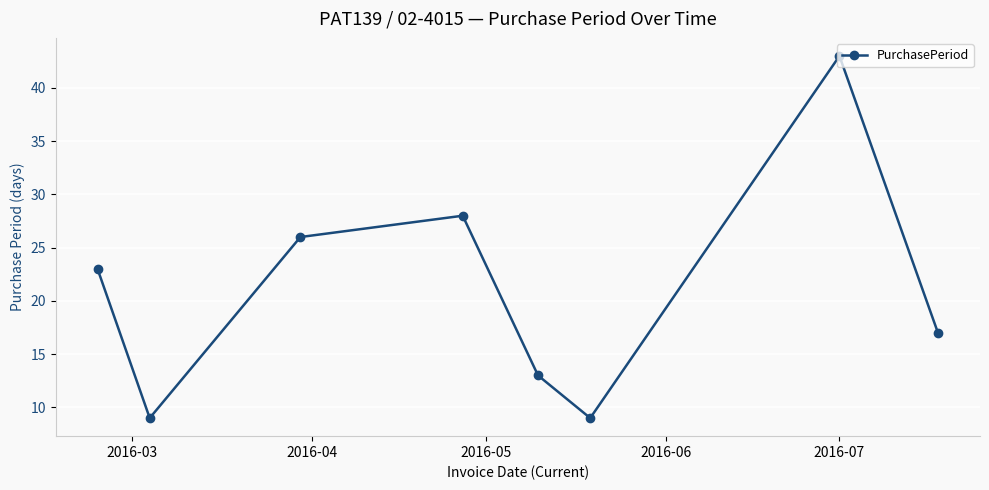

What is the average value?

21